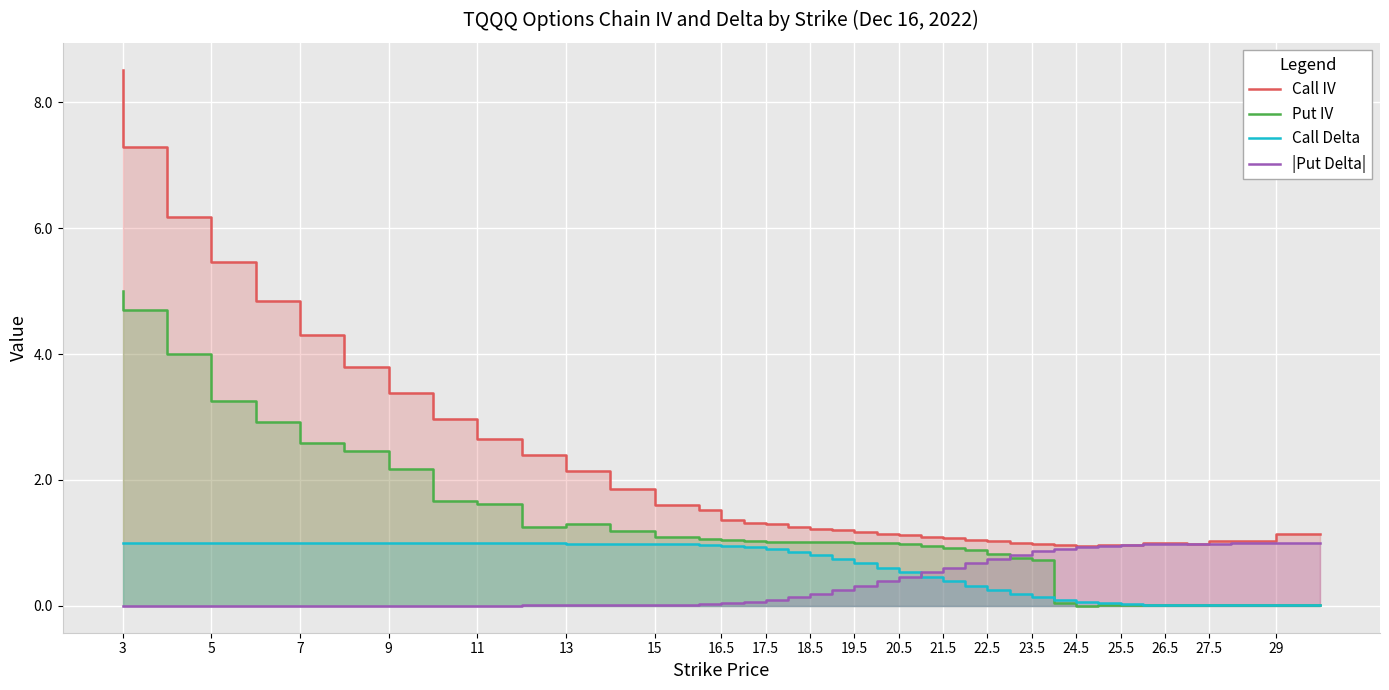

What are all the series names shown in the legend?

Call IV, Put IV, Call Delta, |Put Delta|